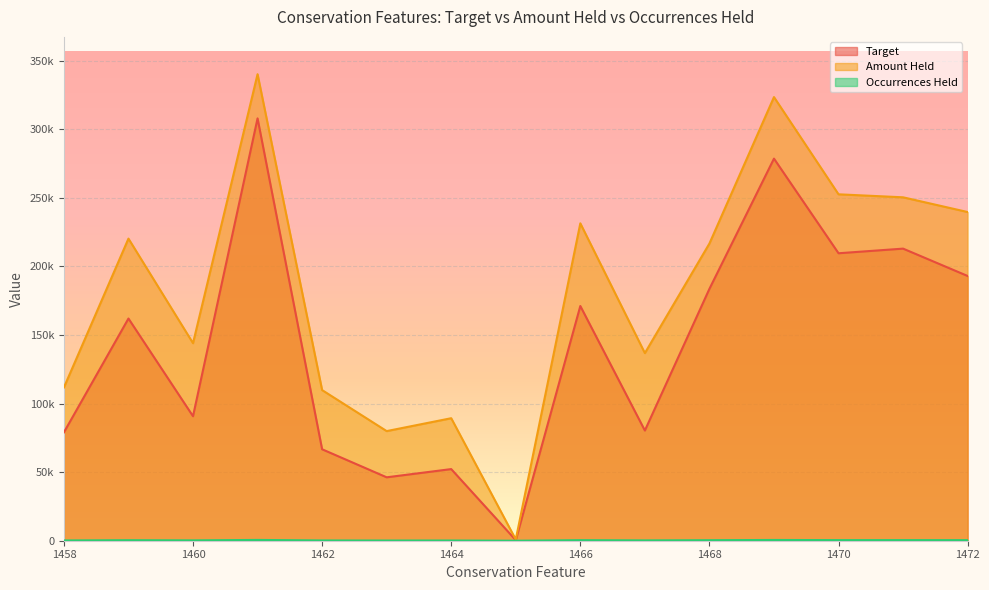

True or false: Occurrences Held has a value of 434.0 at 1471.

True